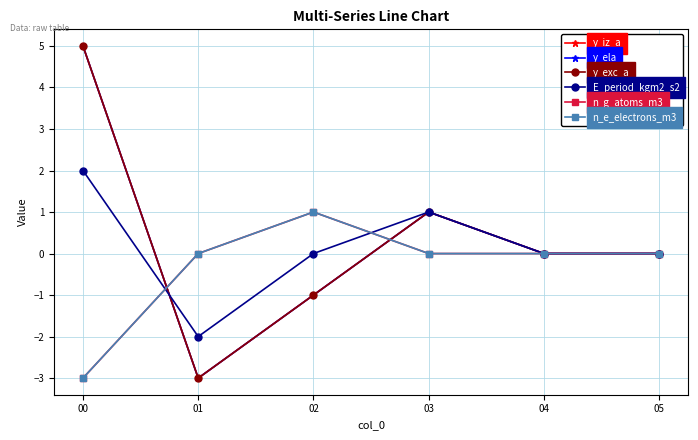

Reading right to left, list all the values displayed in this chart.

y_iz_a: 05=0	04=0	03=1	02=-1	01=-3	00=5
y_ela: 05=0	04=0	03=1	02=-1	01=-3	00=5
y_exc_a: 05=0	04=0	03=1	02=-1	01=-3	00=5
E_period_kgm2_s2: 05=0	04=0	03=1	02=0	01=-2	00=2
n_g_atoms_m3: 05=0	04=0	03=0	02=1	01=0	00=-3
n_e_electrons_m3: 05=0	04=0	03=0	02=1	01=0	00=-3